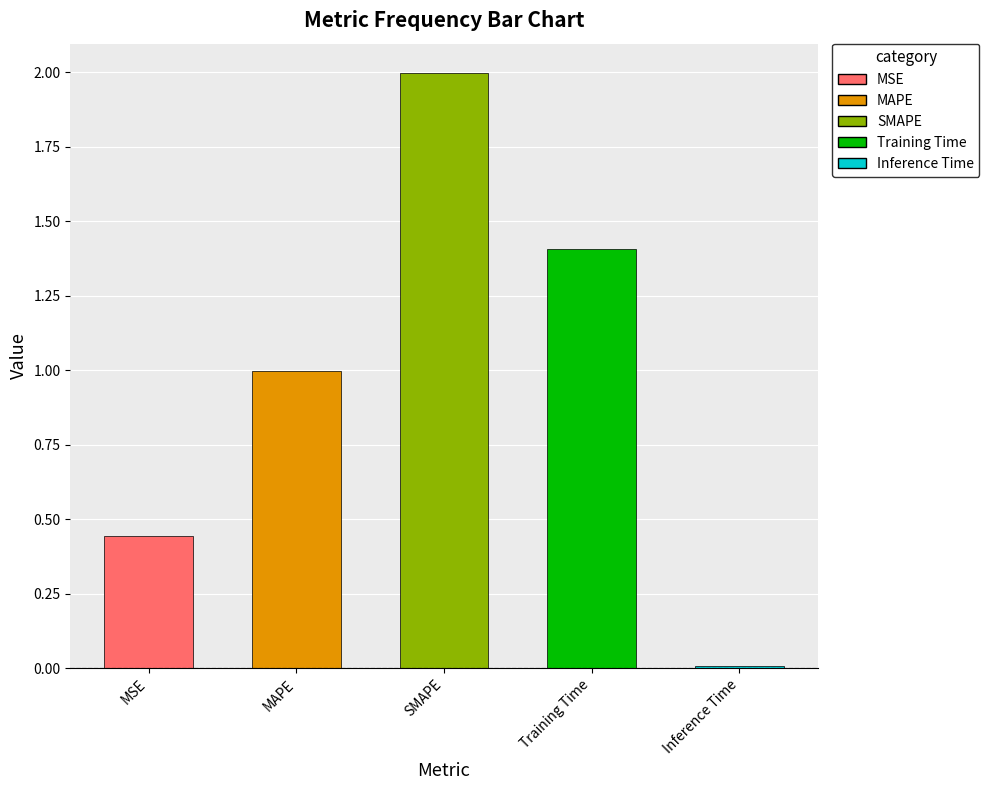

What is the average value?

1.0